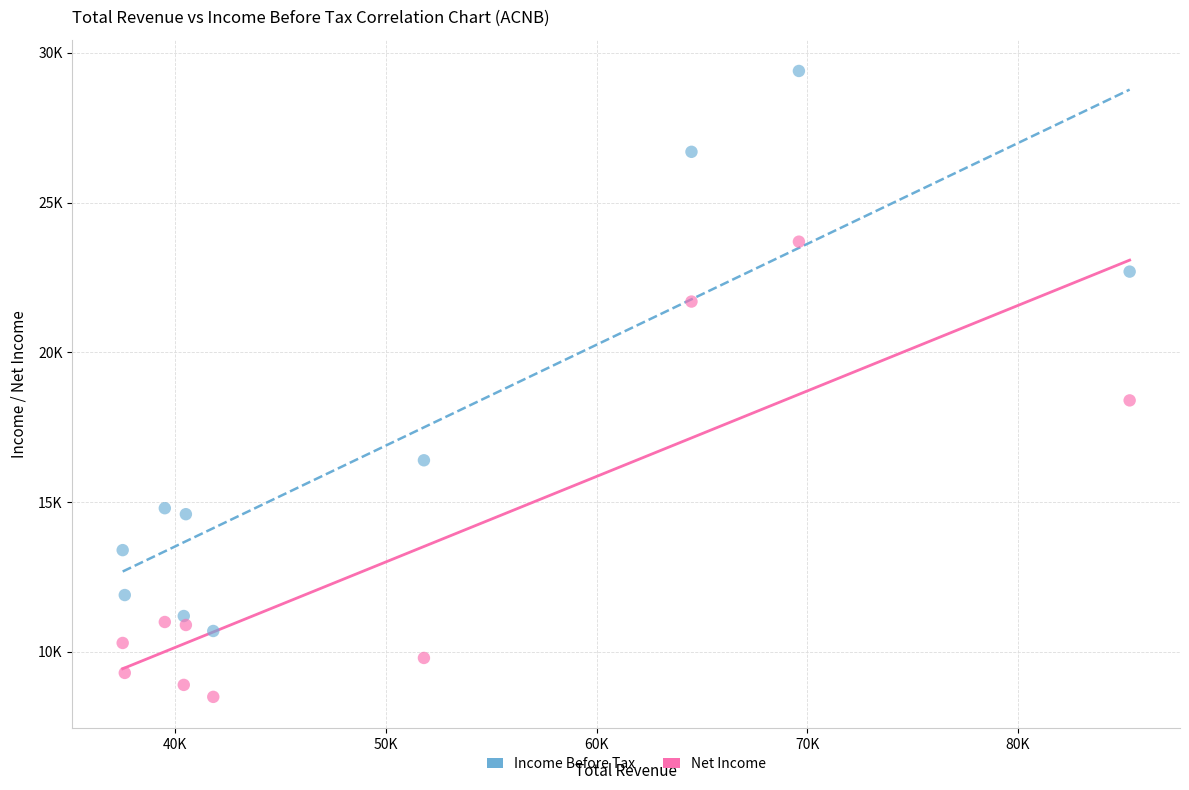

What are all the series names shown in the legend?

Income Before Tax, Net Income